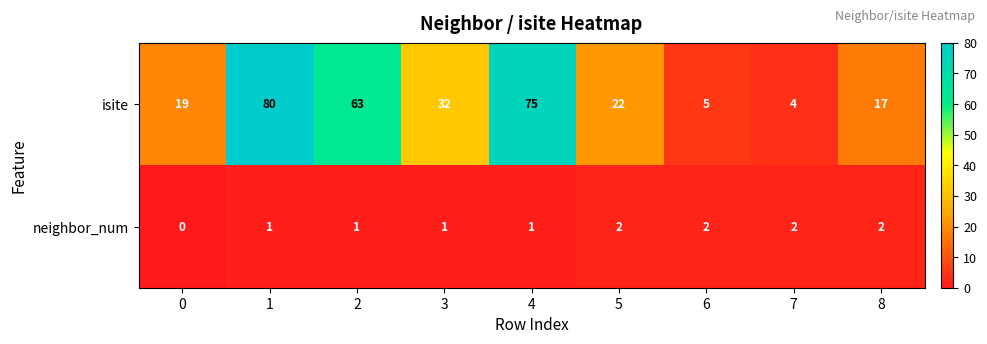

List the series in order of their overall mean, lowest first.

neighbor_num, isite